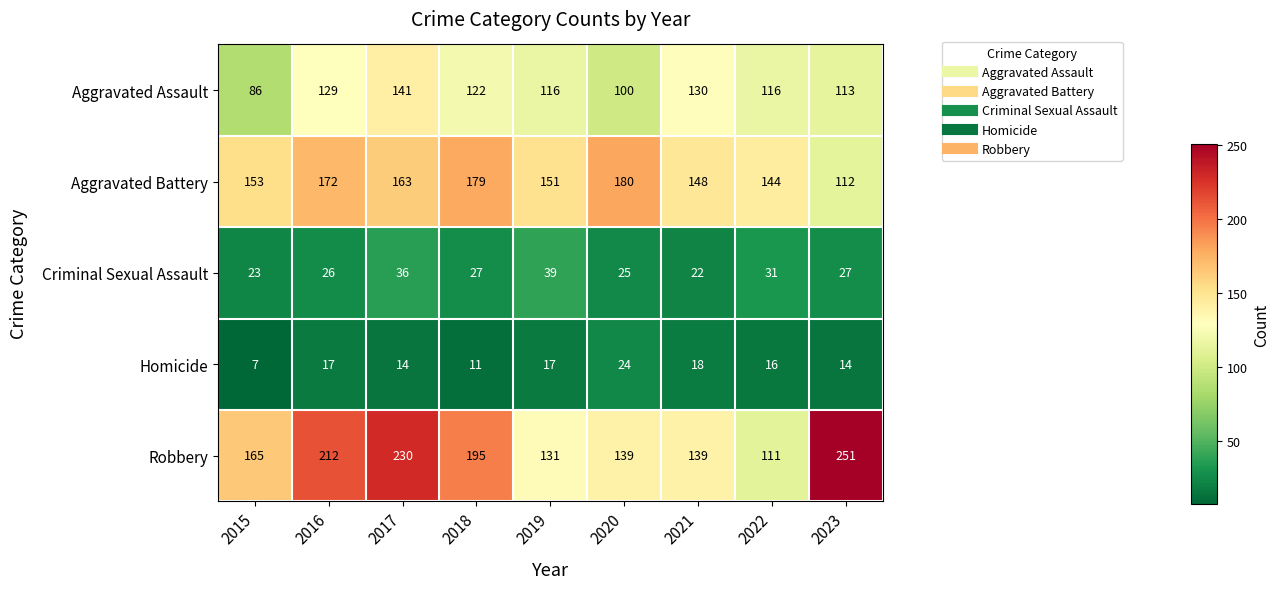

At which category does the chart reach its peak across all series?

2023